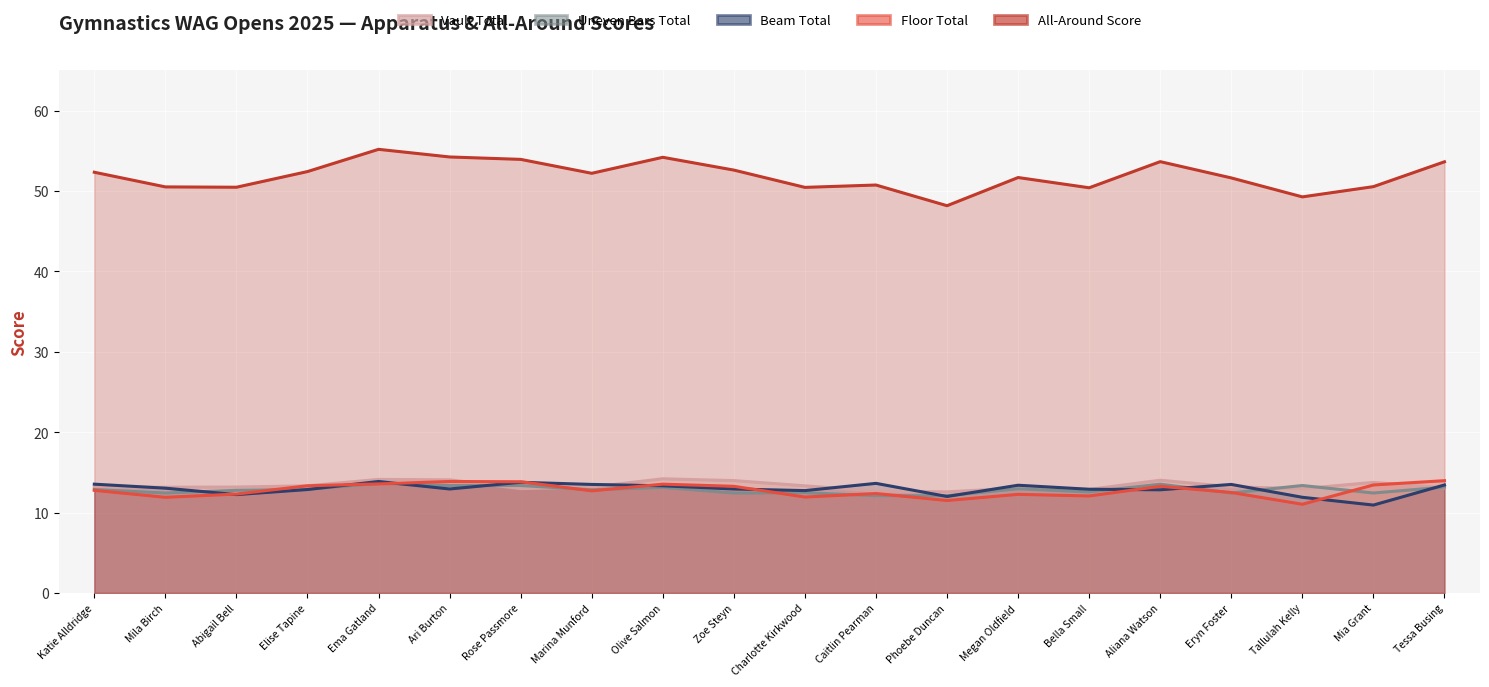

Reading right to left, transcribe all the data shown in this chart.

aa-score: 53.6	50.5	49.3	51.6	53.7	50.4	51.7	48.2	50.7	50.5	52.6	54.2	52.2	53.9	54.2	55.2	52.4	50.5	50.5	52.3
v-total: 13.1	13.8	13.0	13.2	14.0	12.9	13.1	12.6	12.7	13.3	14.0	14.2	13.2	13.0	14.1	14.1	13.3	13.2	13.1	13.2
ub-total: 13.2	12.4	13.4	12.4	13.5	12.6	13.0	12.1	12.1	12.5	12.4	13.1	12.8	13.4	13.4	13.6	12.9	12.8	12.4	12.9
bb-total: 13.4	10.9	11.9	13.5	12.8	12.9	13.4	12.0	13.6	12.7	12.9	13.3	13.5	13.8	12.9	13.9	12.9	12.2	13.0	13.5
fx-total: 14.0	13.4	11.0	12.5	13.3	12.1	12.3	11.5	12.4	11.9	13.3	13.5	12.7	13.8	13.9	13.6	13.3	12.3	11.9	12.8